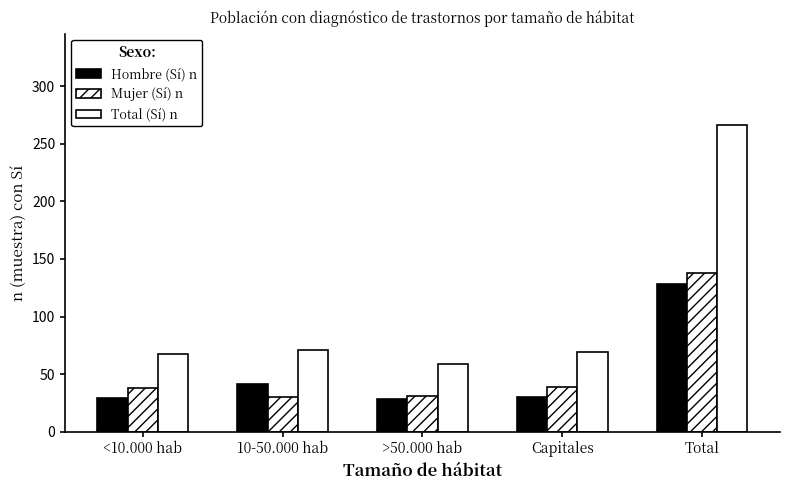

What is the value of the Total (Sí) n bar at the 5th from the left?

266